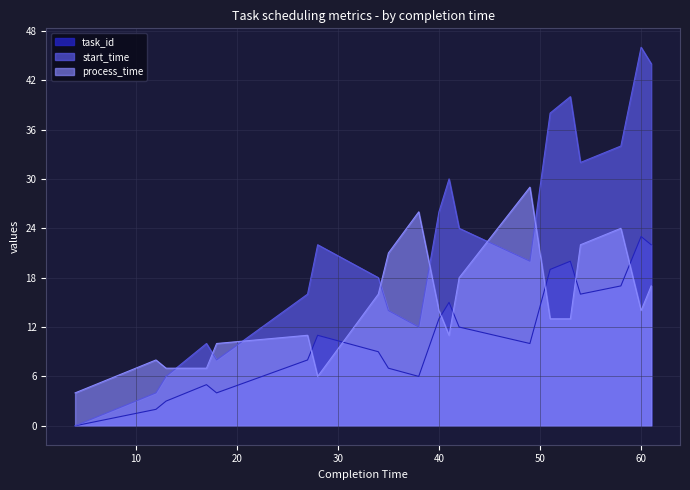

True or false: process_time has more than 0 points higher than both neighbors.

True